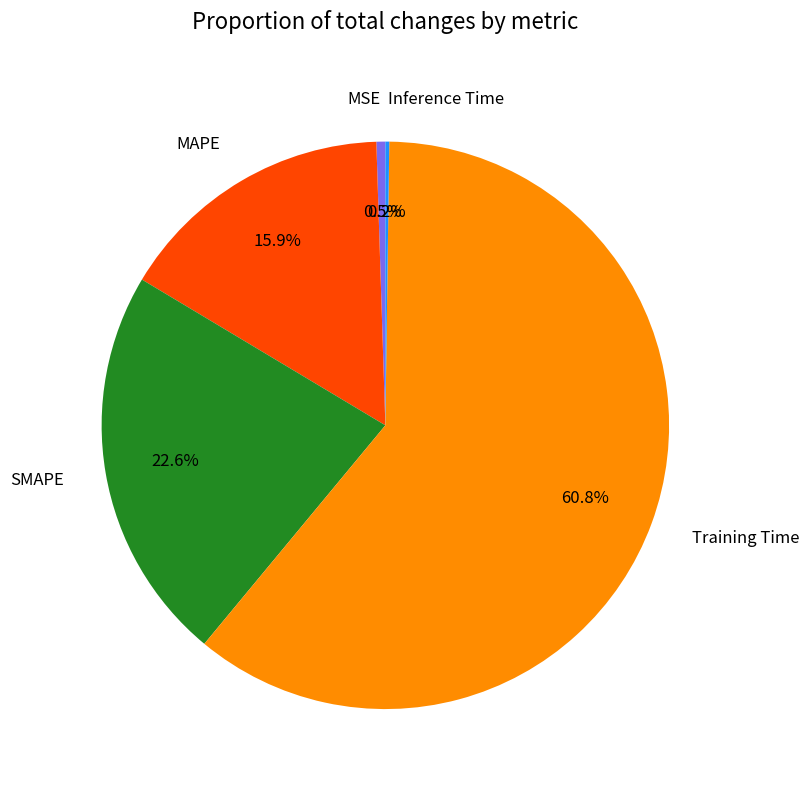

Which category has the biggest portion of the pie?

Training Time